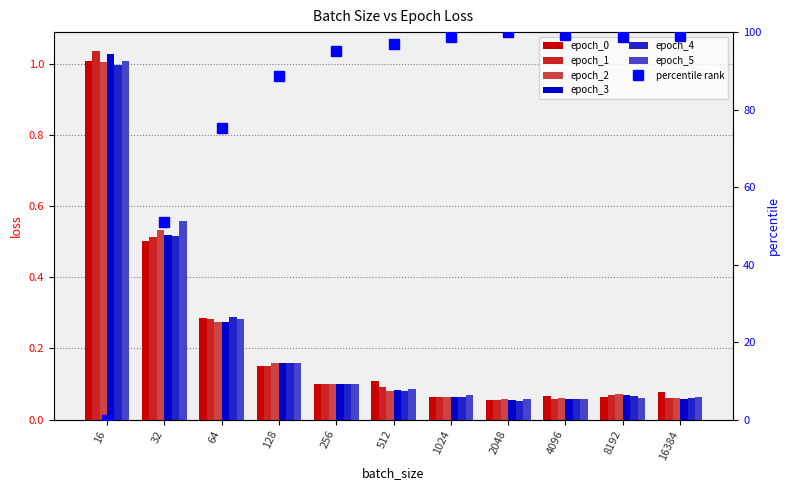

What is the minimum value shown in the chart?

0.1